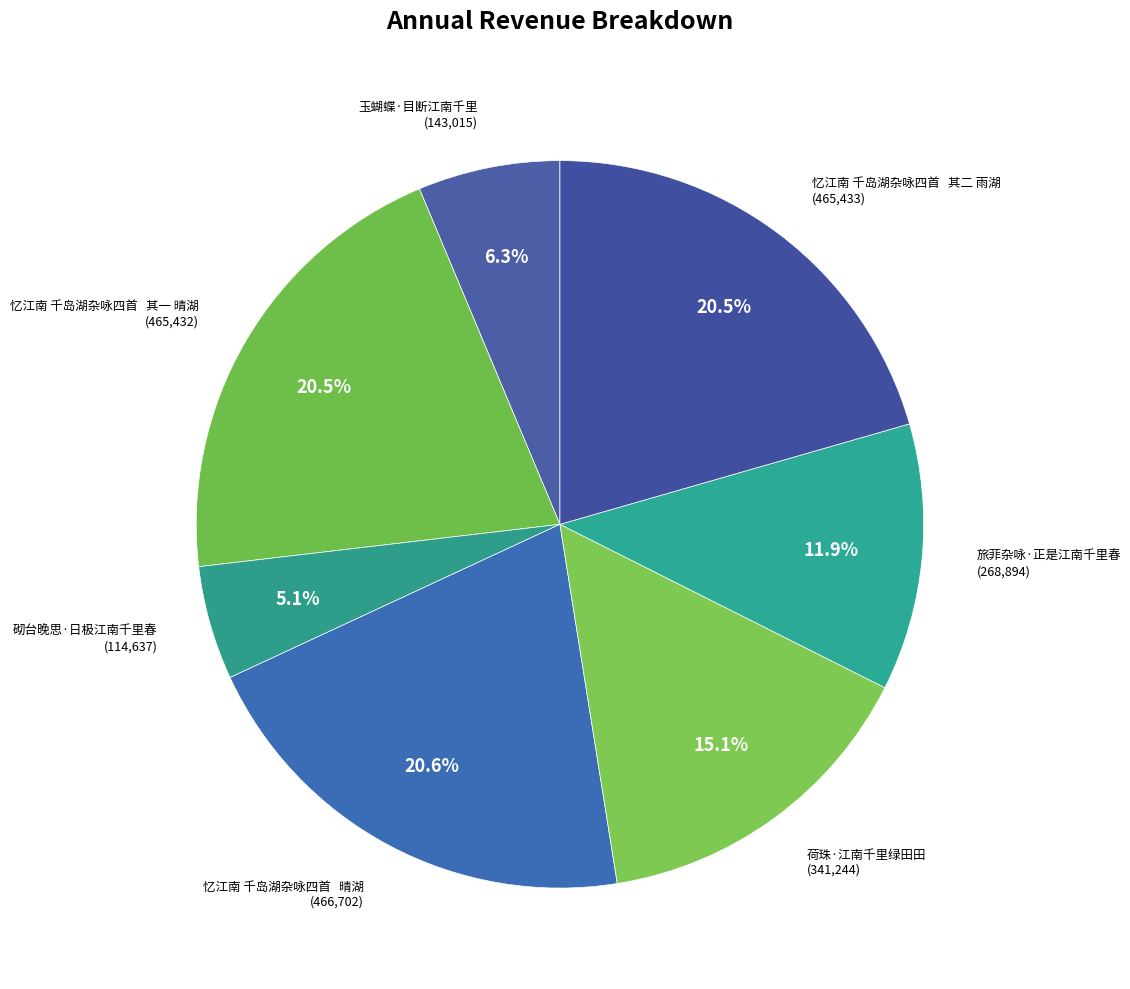

How many segments does this pie chart have?

7